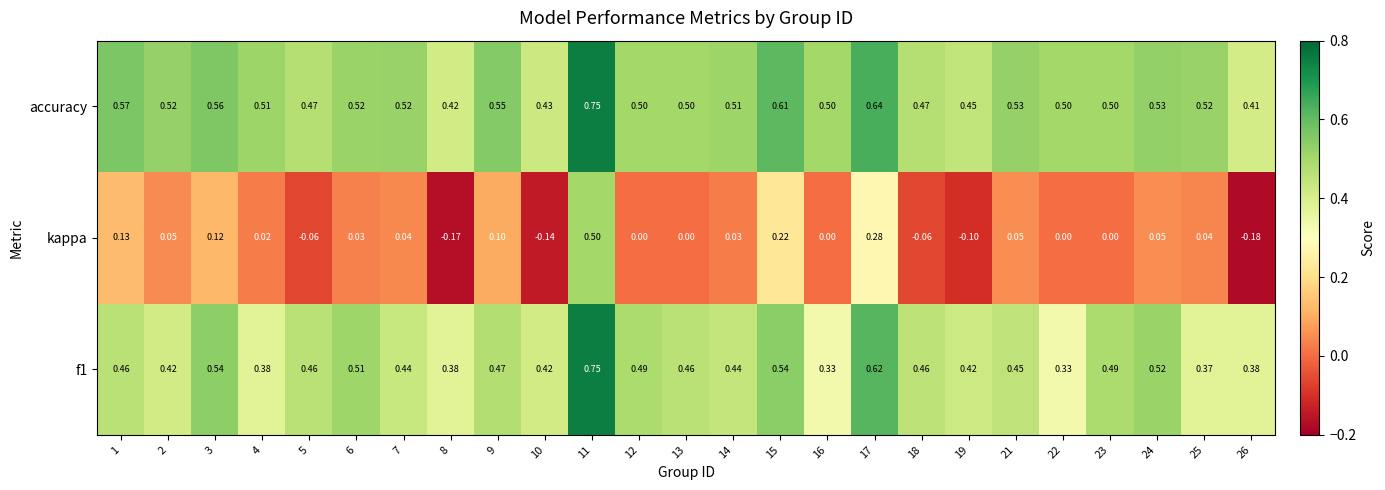

How many data points in kappa are less than 0?

6